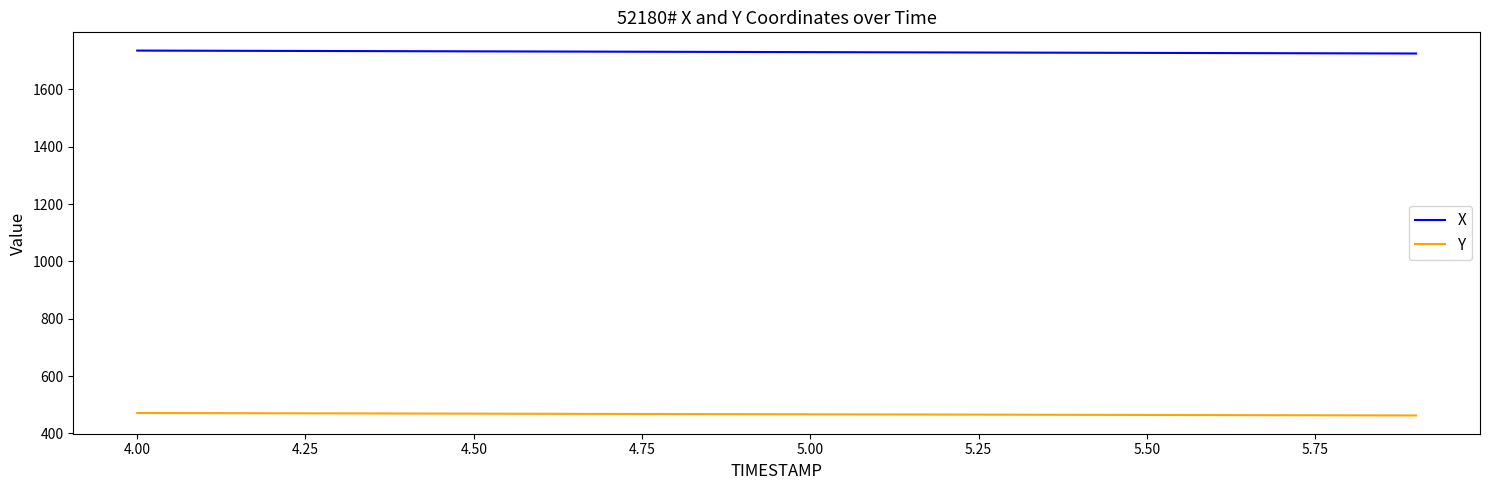

Rank the series by their maximum value, from highest to lowest.

X, Y